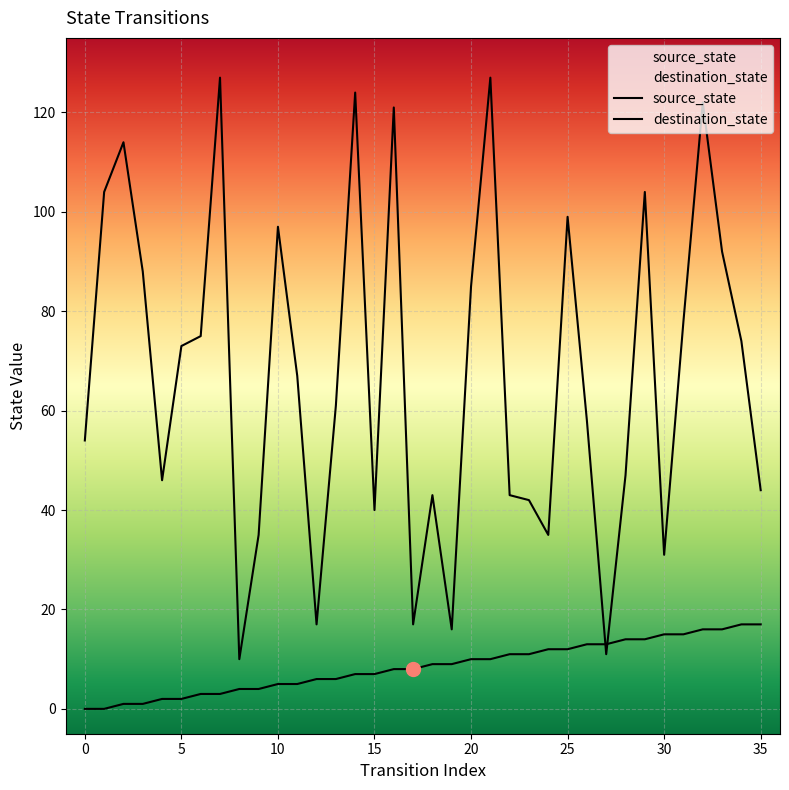

At which label is destination_state closest to 68?

11